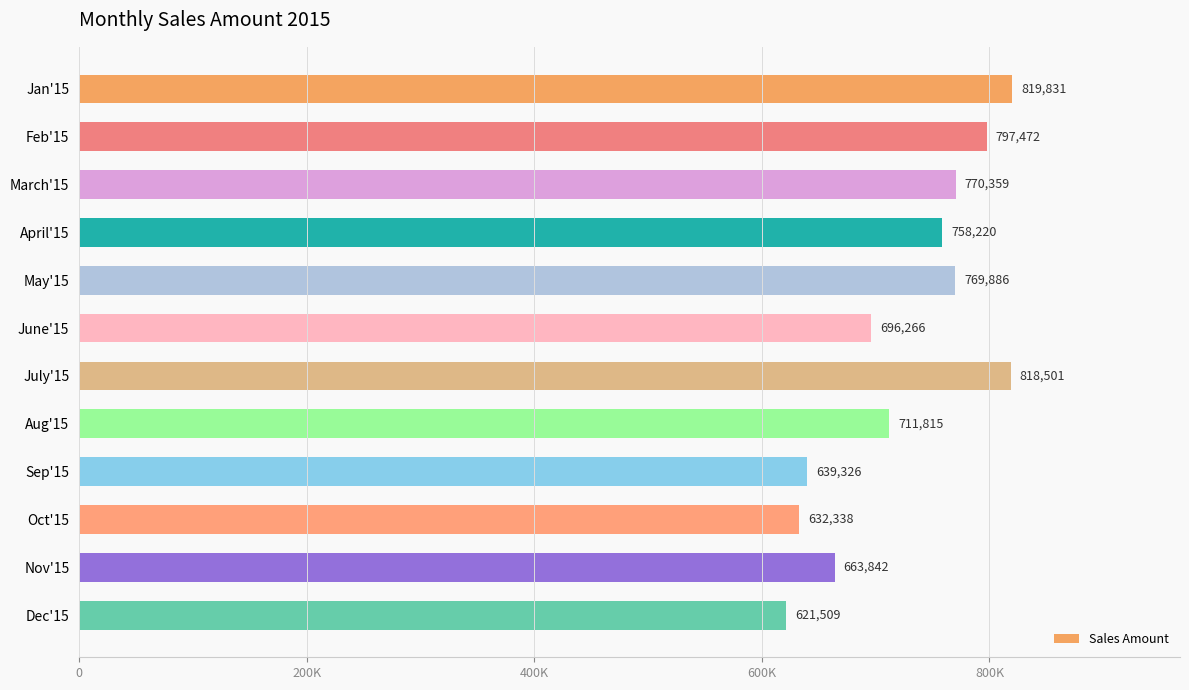

Does the chart contain any negative values?

No